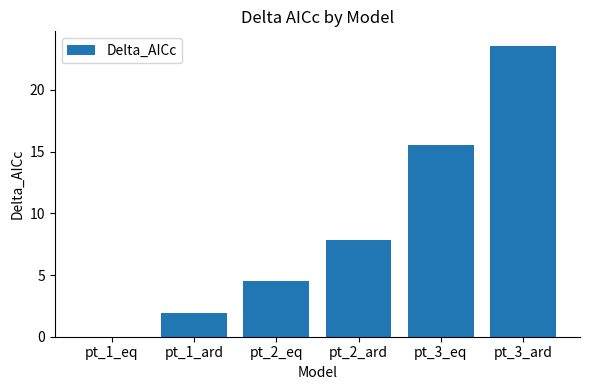

What value does the data have at pt_3_ard?

23.6